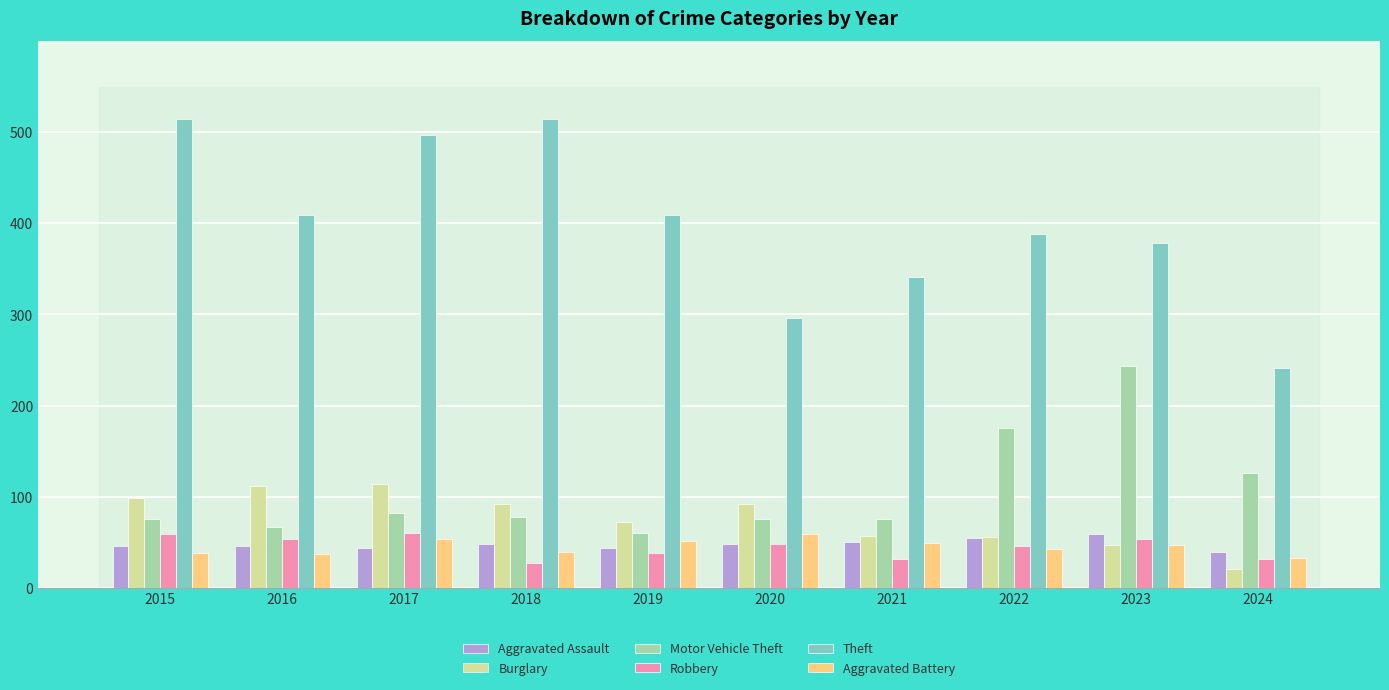

Which series changed the most between 2021 and 2023?

Motor Vehicle Theft